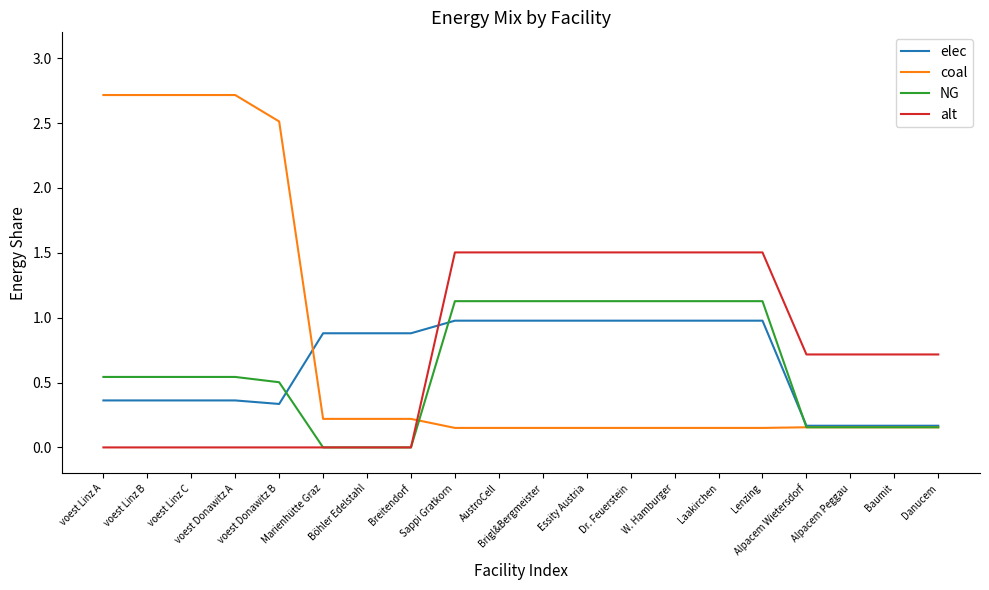

True or false: alt and coal intersect in this chart.

True